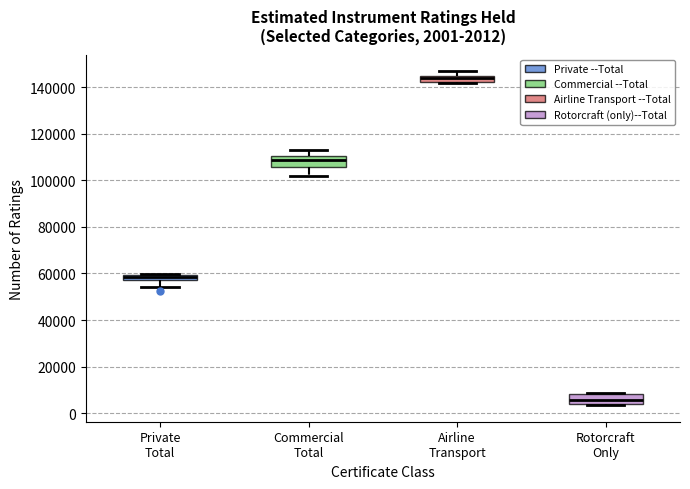

Which box has the highest median line?

Airline Transport